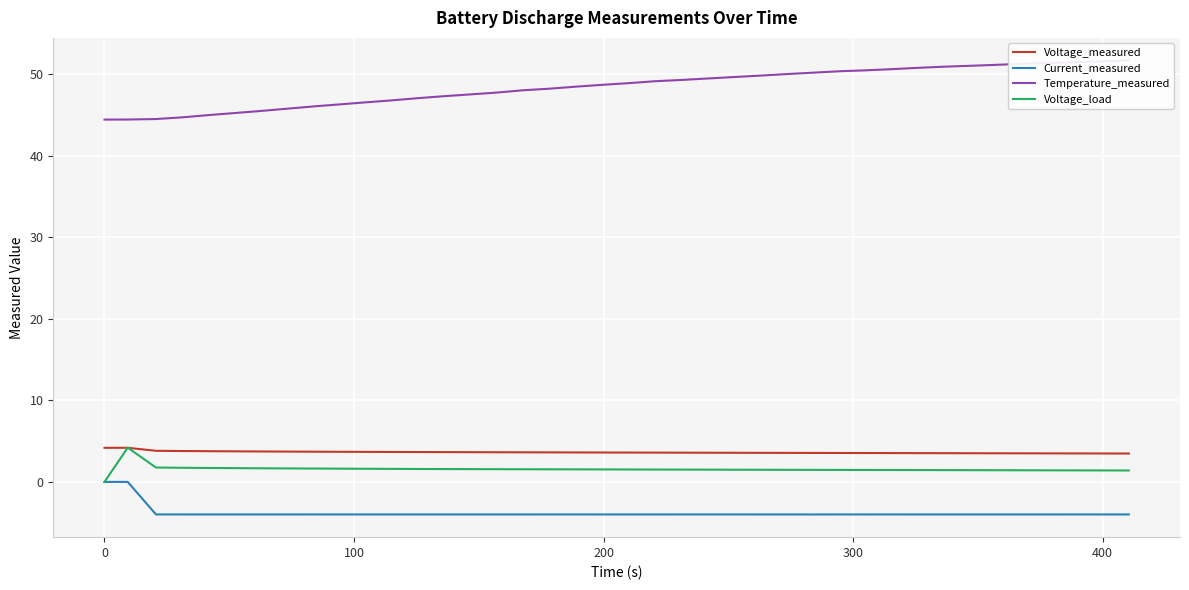

True or false: Voltage_measured and Current_measured intersect in this chart.

False